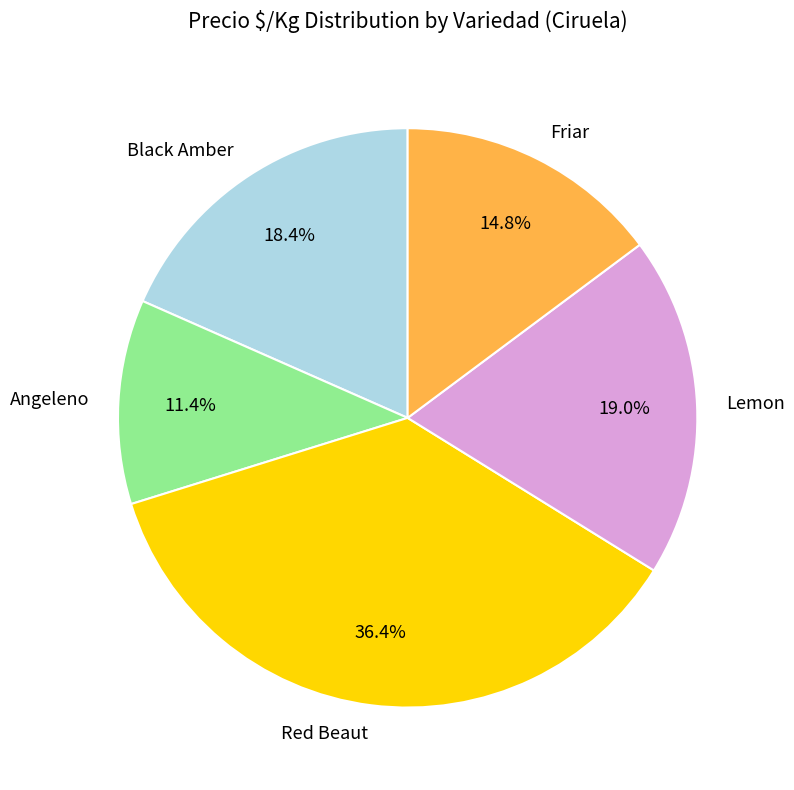

What is the total percentage of Lemon and Friar?

33.8%